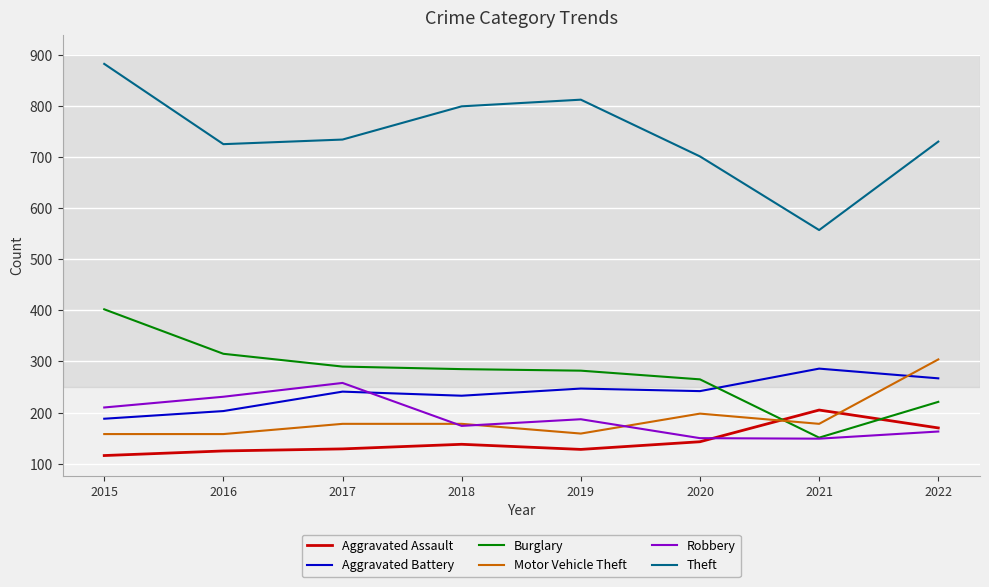

What is the greatest value displayed?

882